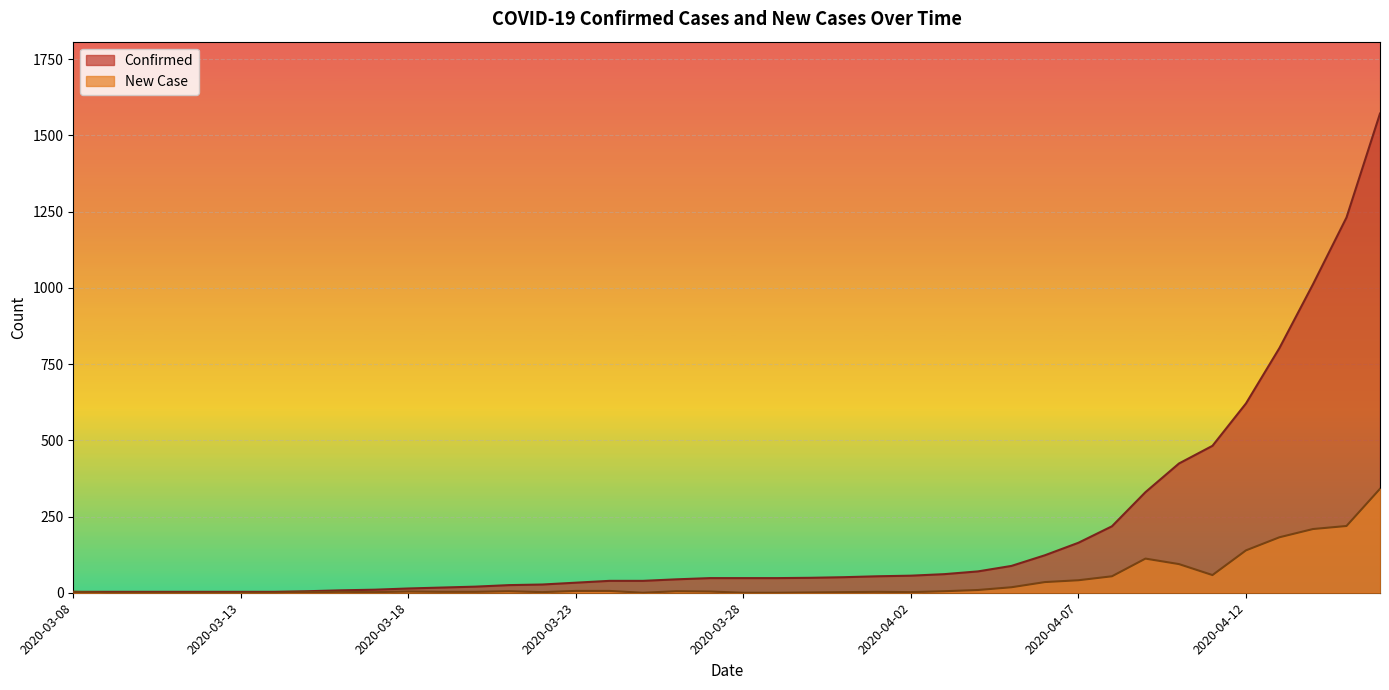

Does the chart display data point markers on the line(s)?

No